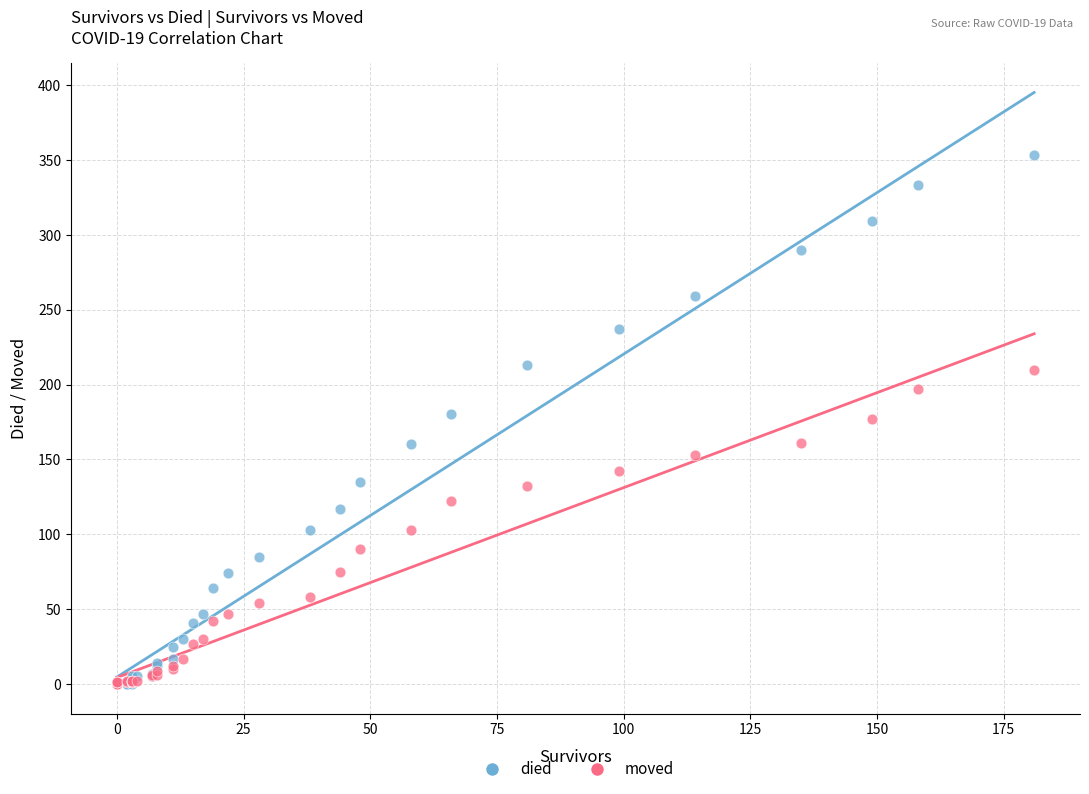

What are all the series names shown in the legend?

died, moved